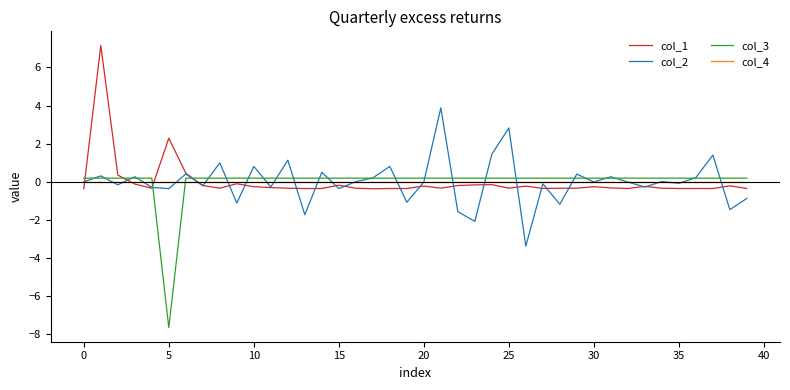

How many distinct data groups are displayed?

4